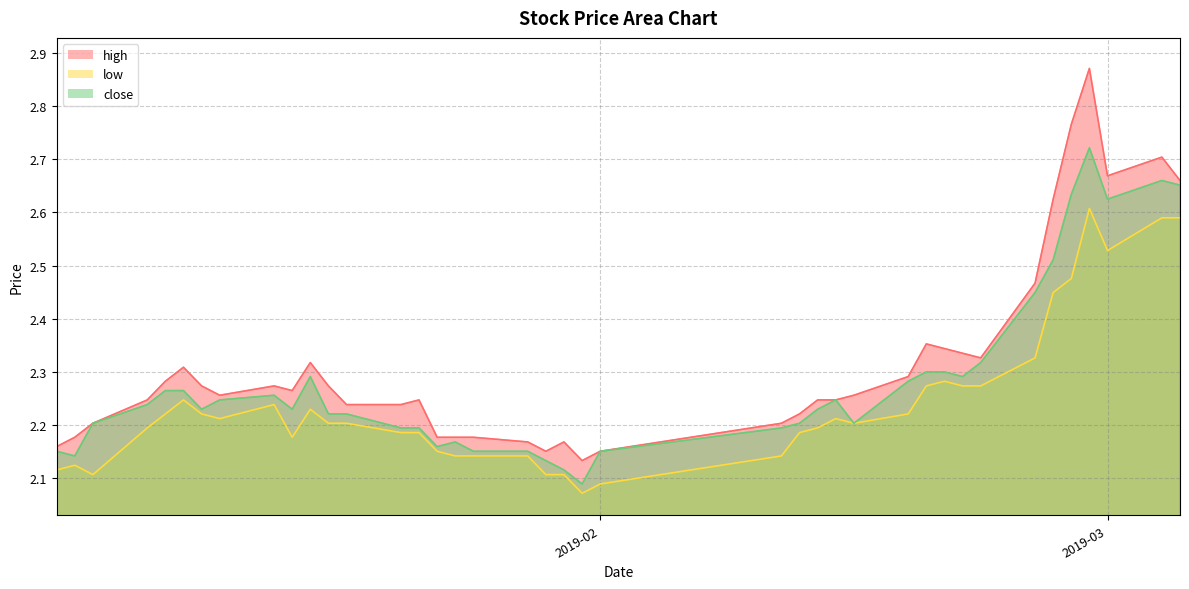

True or false: close and low intersect in this chart.

False